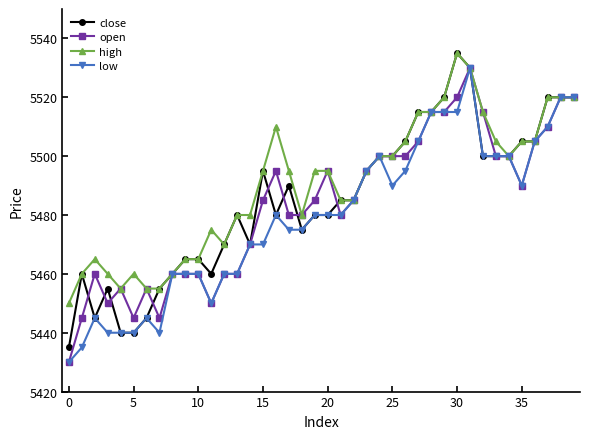

What is the maximum value for open?

5530